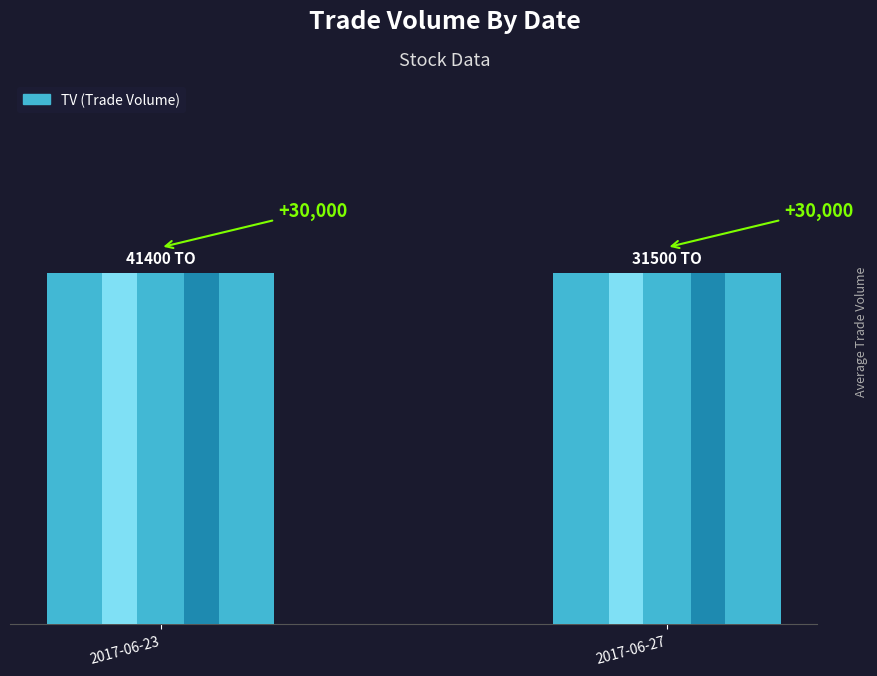

Are the bars grouped side by side (vs. stacked)?

No